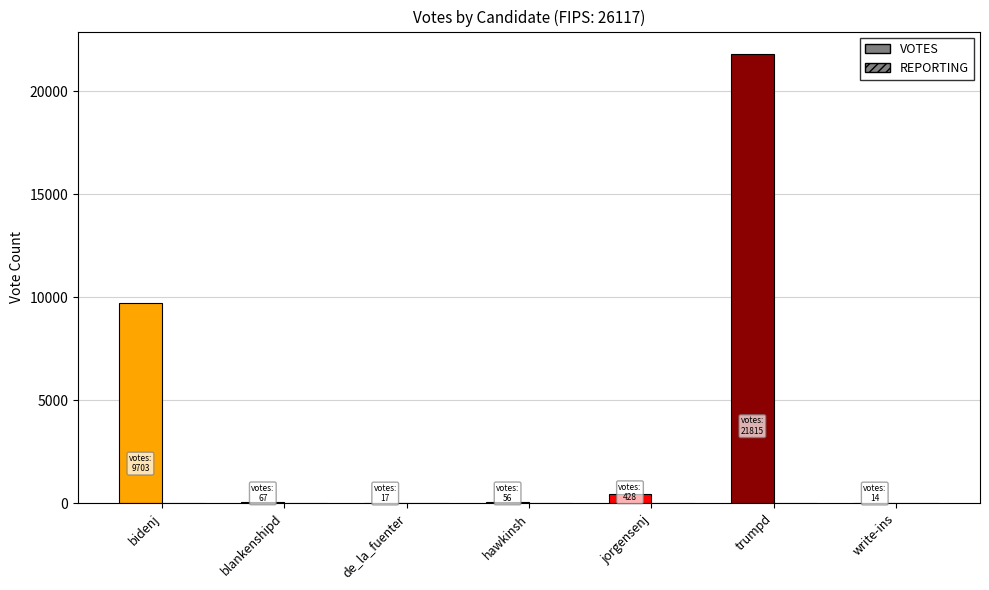

What is the sum of all VOTES values?

32100